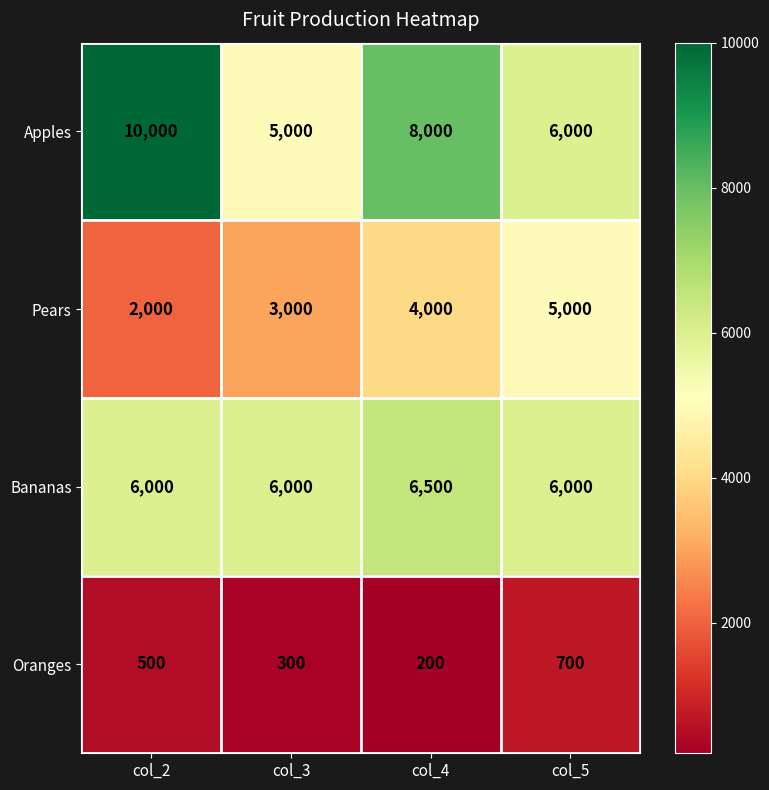

At which category does the chart reach its minimum across all series?

col_4